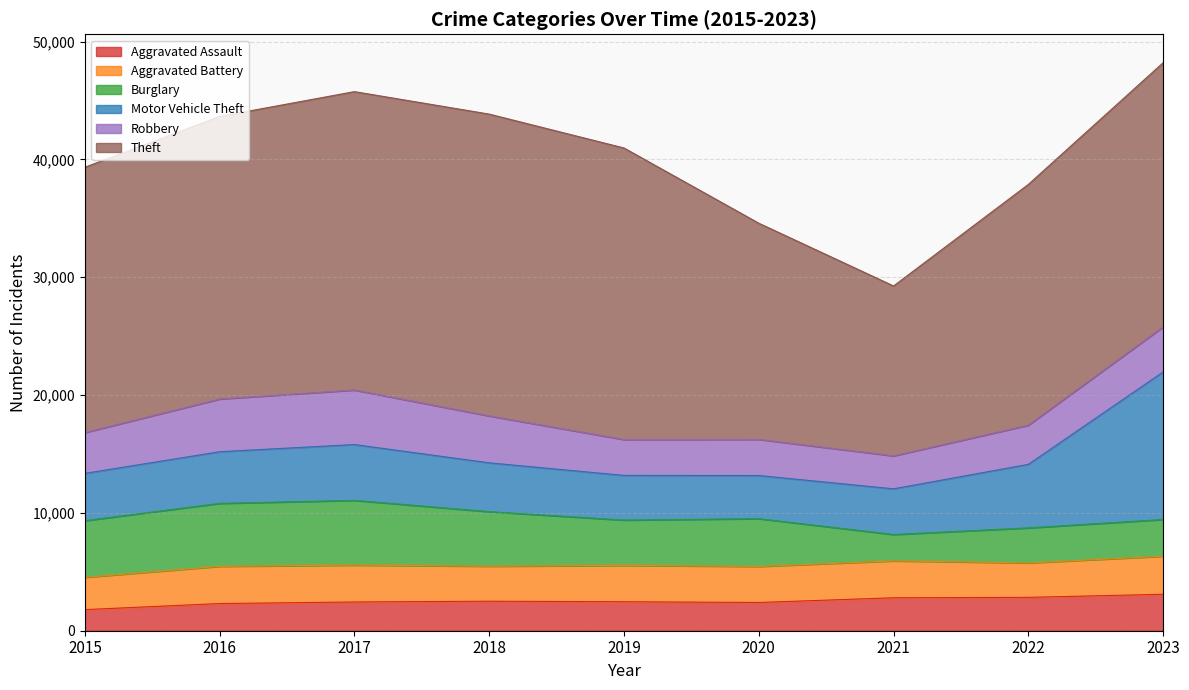

Between 2016 and 2021, which is larger?

2021